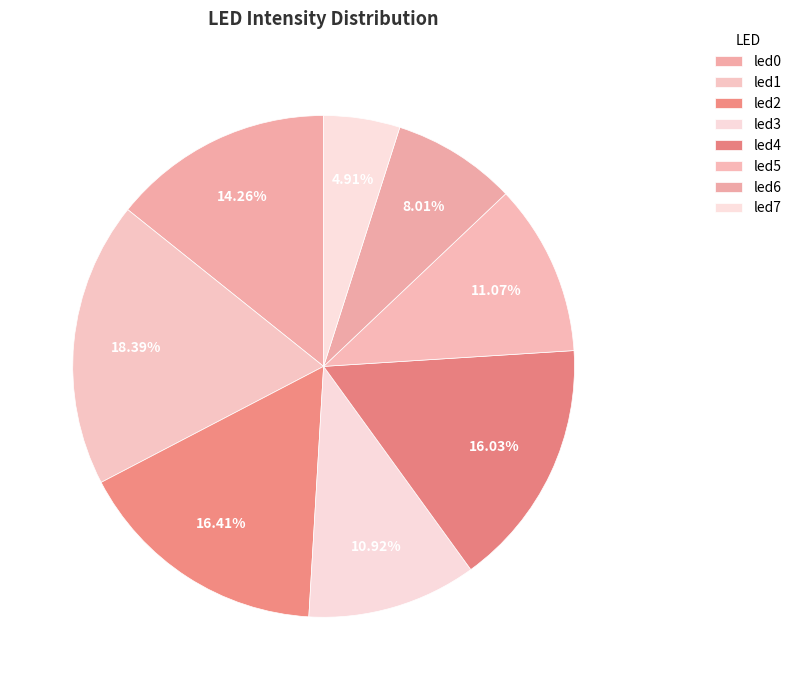

What is the total percentage of led3 and led7?

15.8%